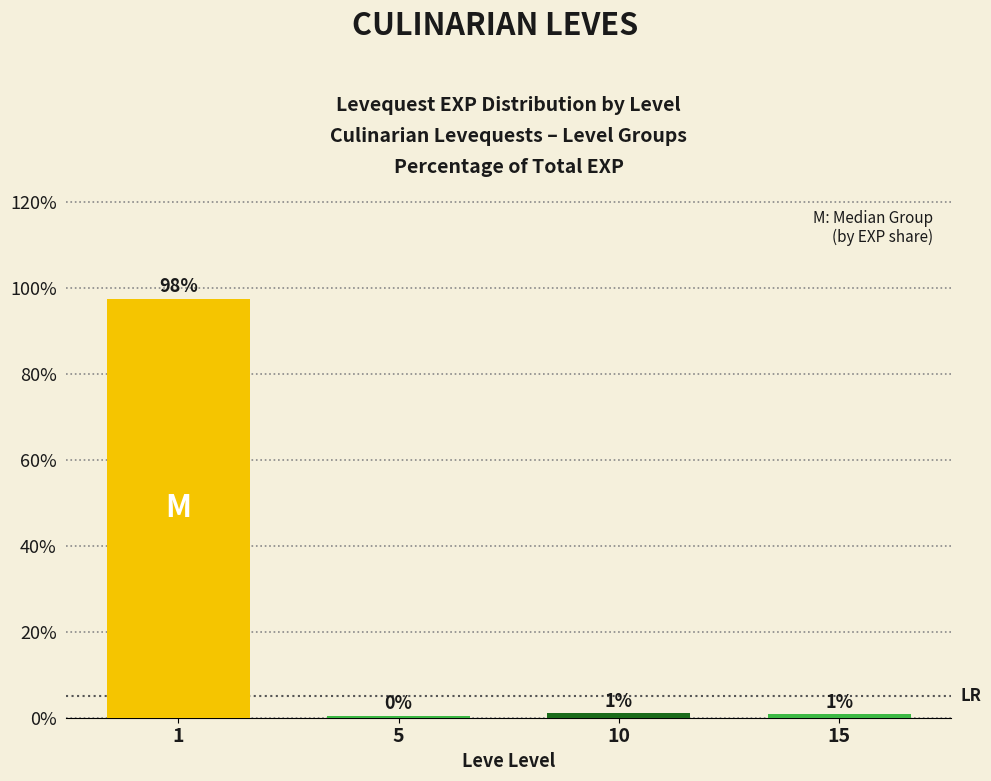

What is the difference between the maximum and minimum values?

97.1